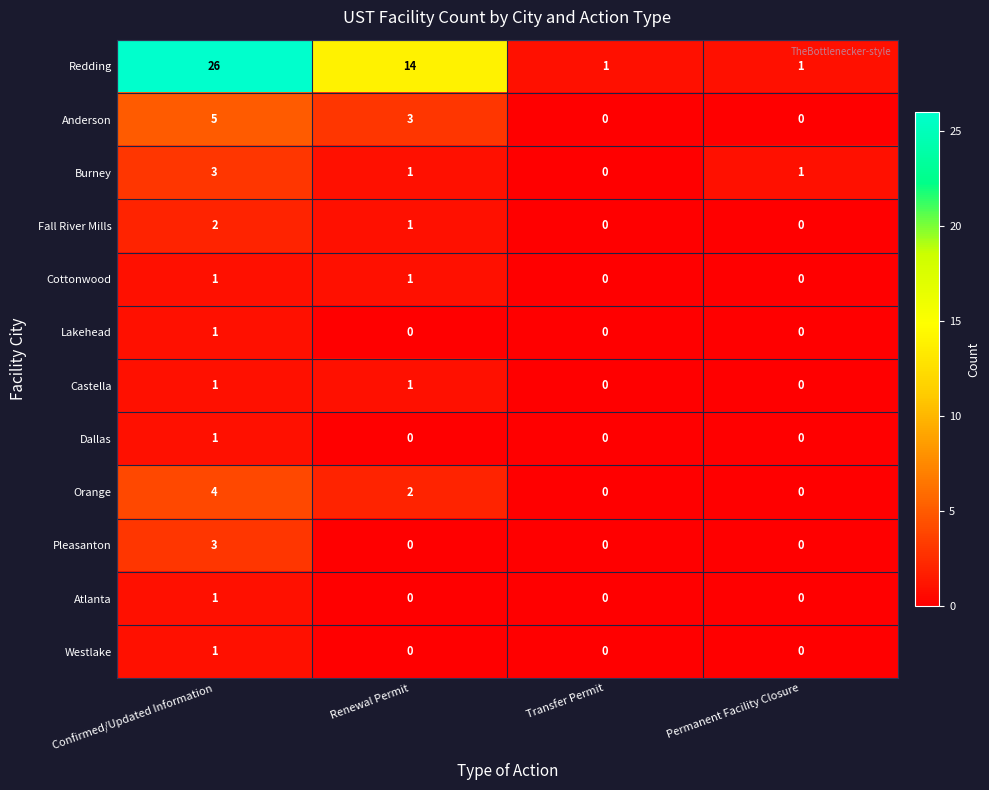

How many series are shown in this chart?

12